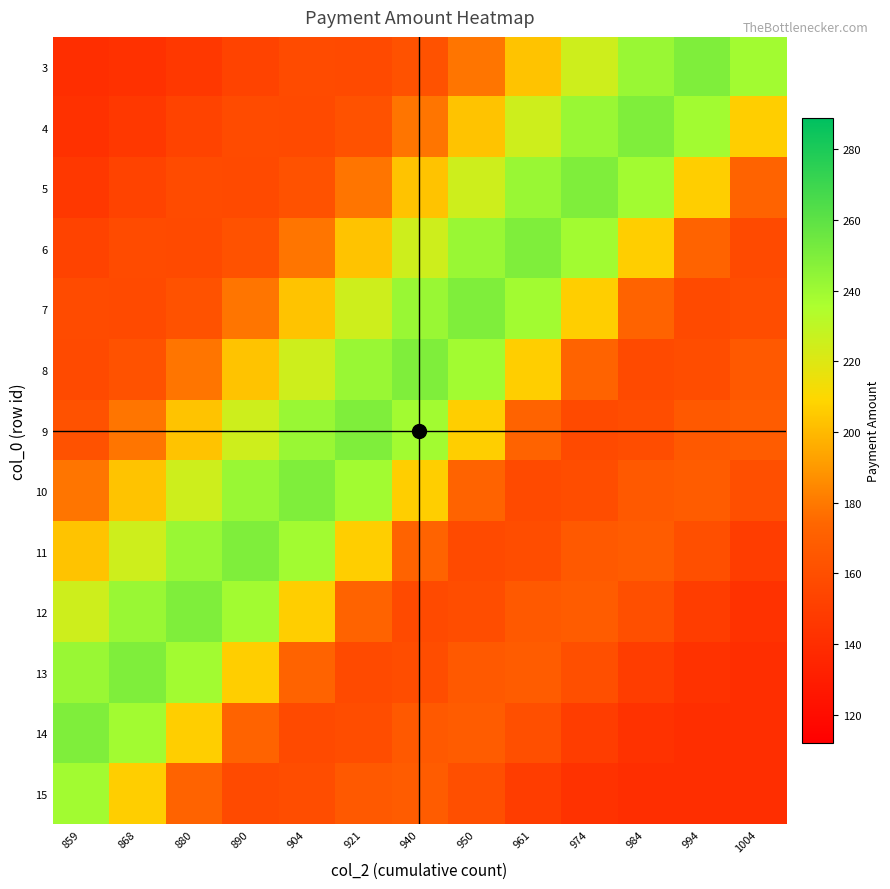

At how many categories does at least one series exceed 177?

13